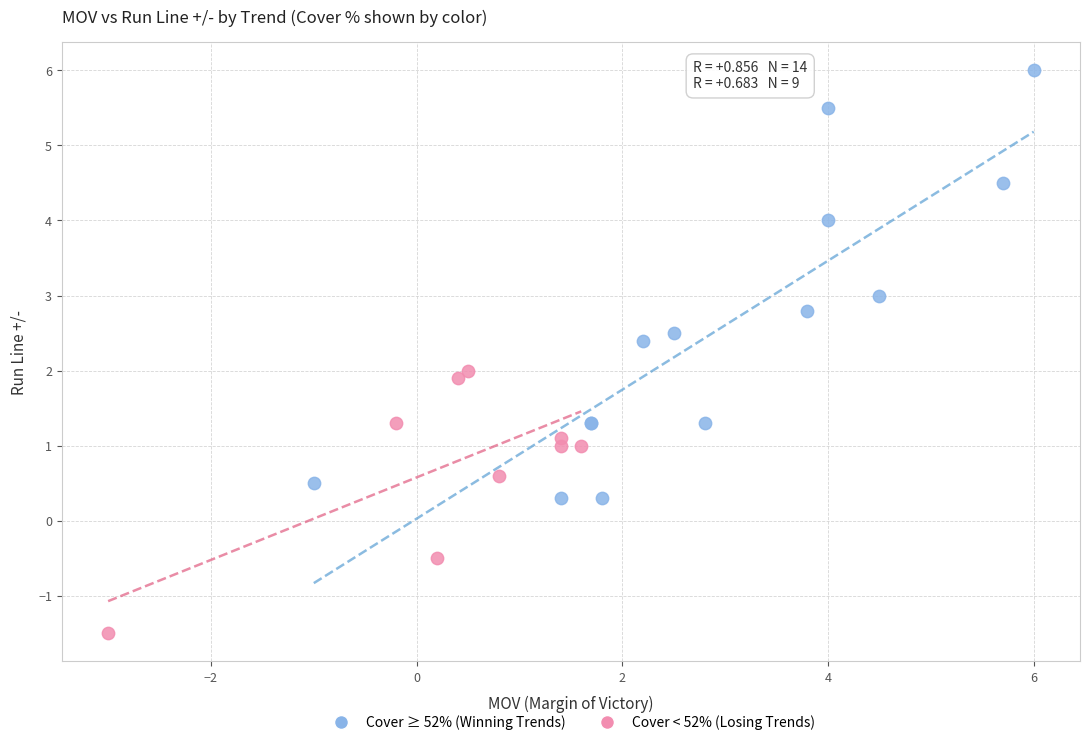

Which series has the largest Y range (max minus min)?

Cover ≥ 52% (Winning Trends)